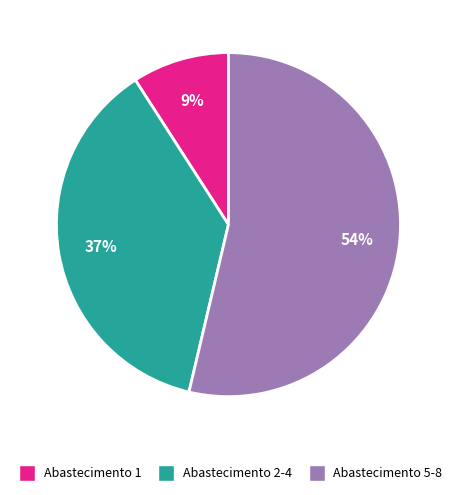

Is there any slice that represents more than half of the pie?

Yes